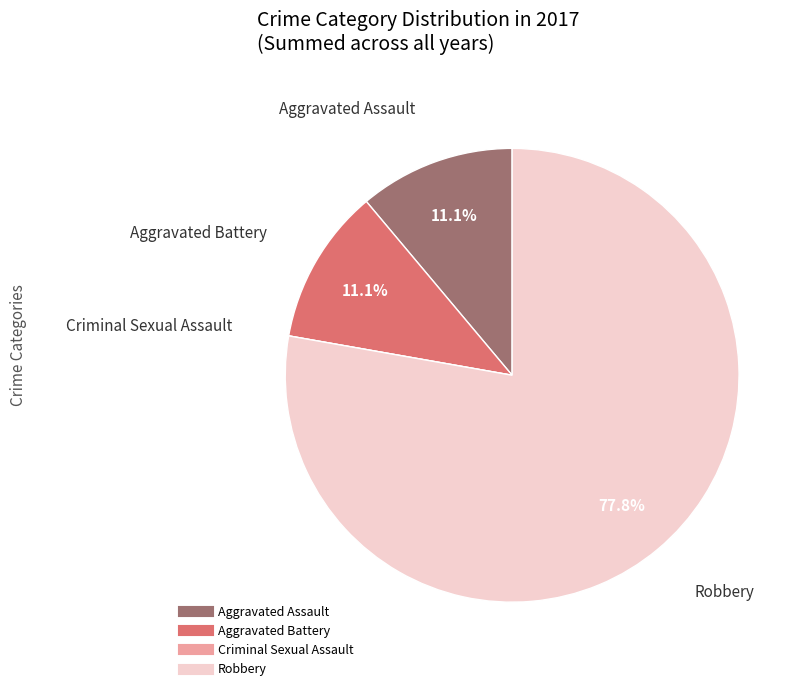

Which category has the biggest portion of the pie?

Robbery